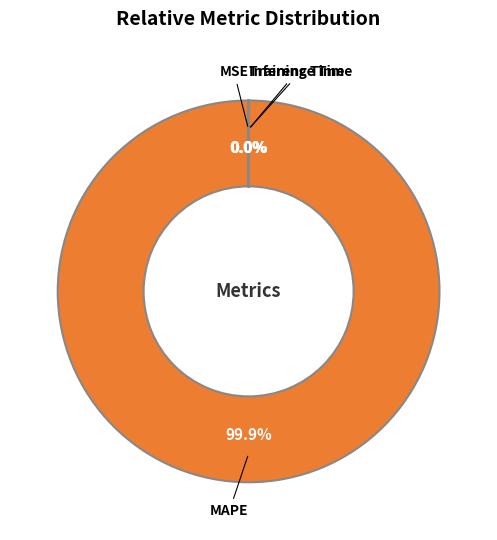

To the nearest percent, what is the average slice percentage?

25%